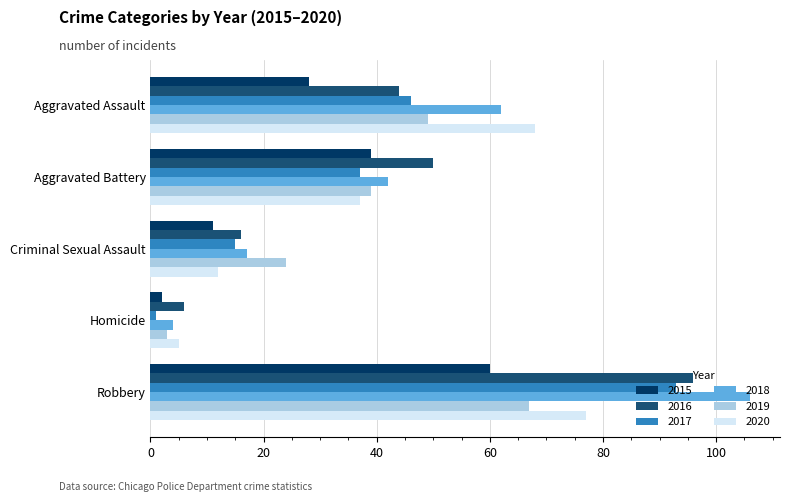

At Criminal Sexual Assault, list the series in order from largest to smallest.

2019, 2018, 2016, 2017, 2020, 2015